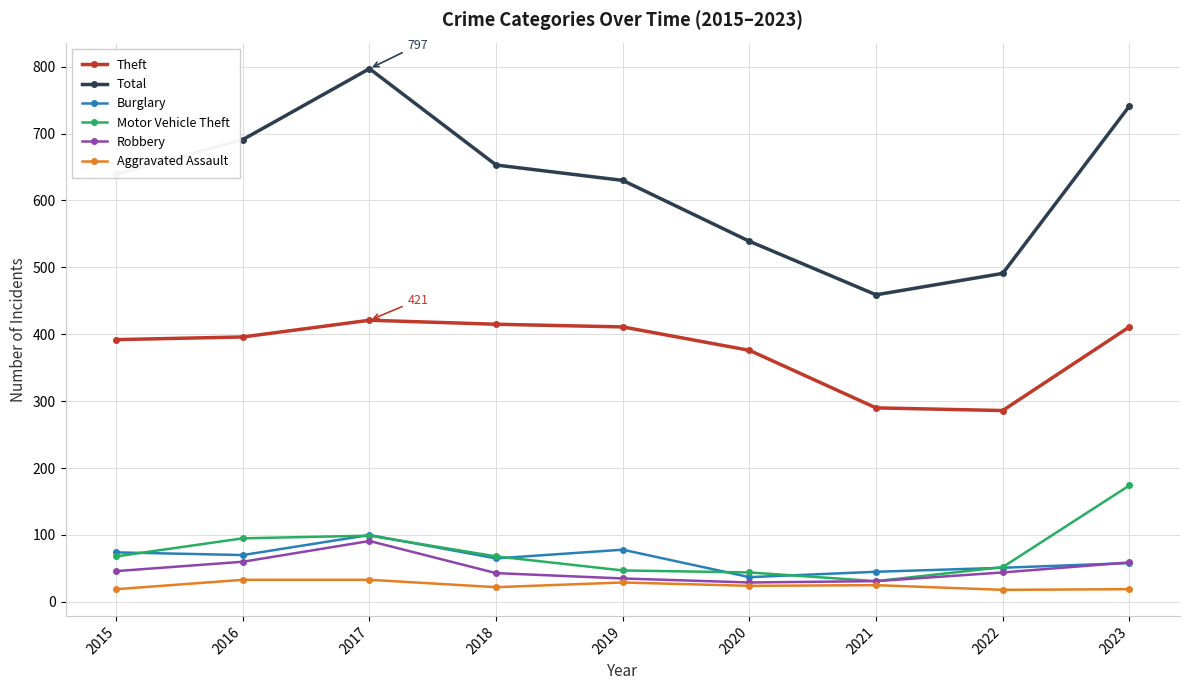

True or false: Total has more than 1 interior local peaks.

False